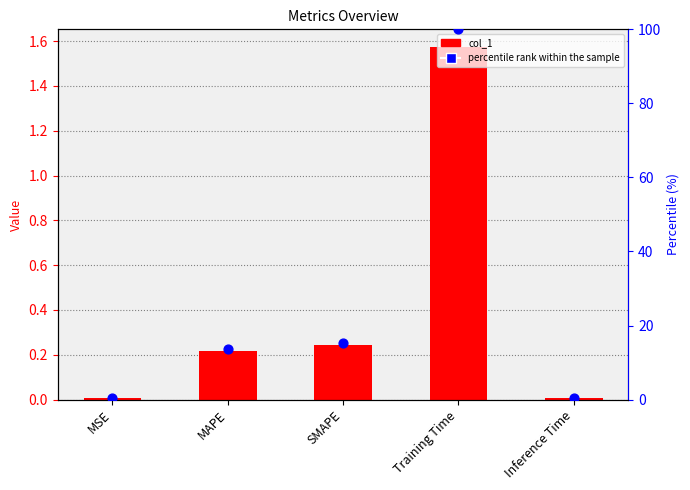

At how many categories does at least one series exceed 65?

1